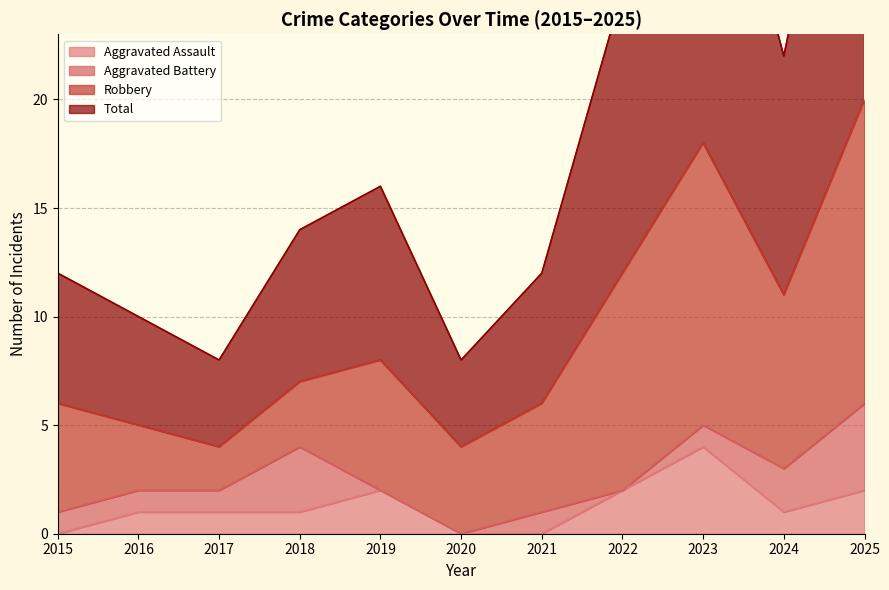

At which category is the sum across all series the highest?

2025